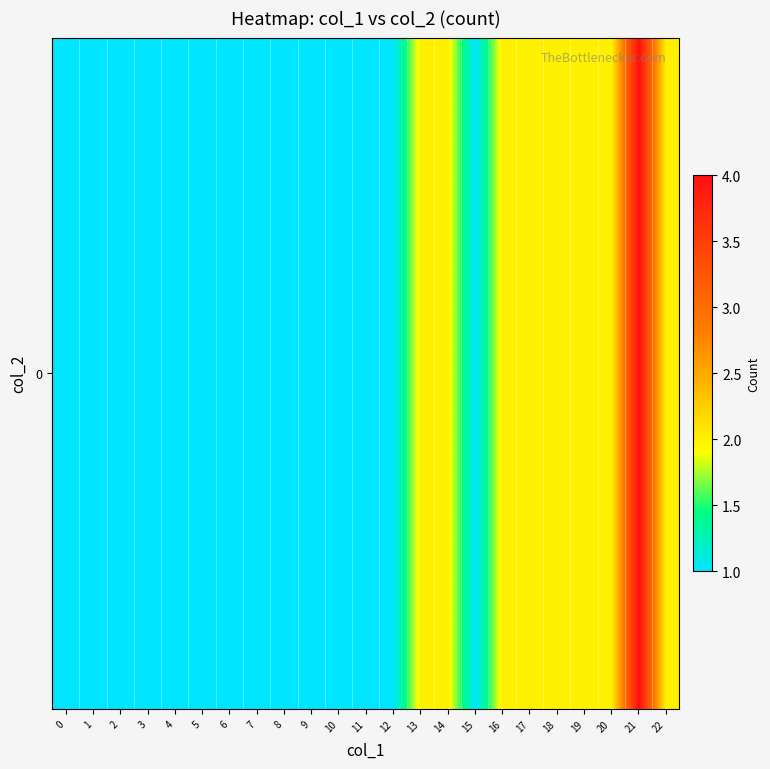

List the labels in order of value, smallest first.

0, 1, 2, 3, 4, 5, 6, 7, 8, 9, 10, 11, 12, 15, 13, 14, 16, 17, 18, 19, 20, 22, 21